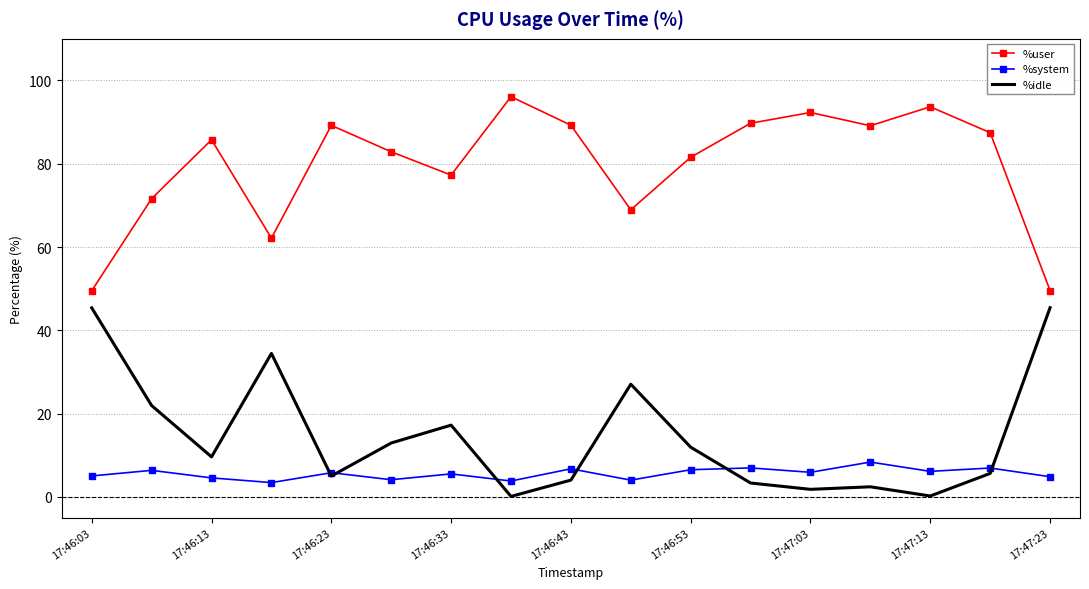

What is the average value of the %idle series?

14.6